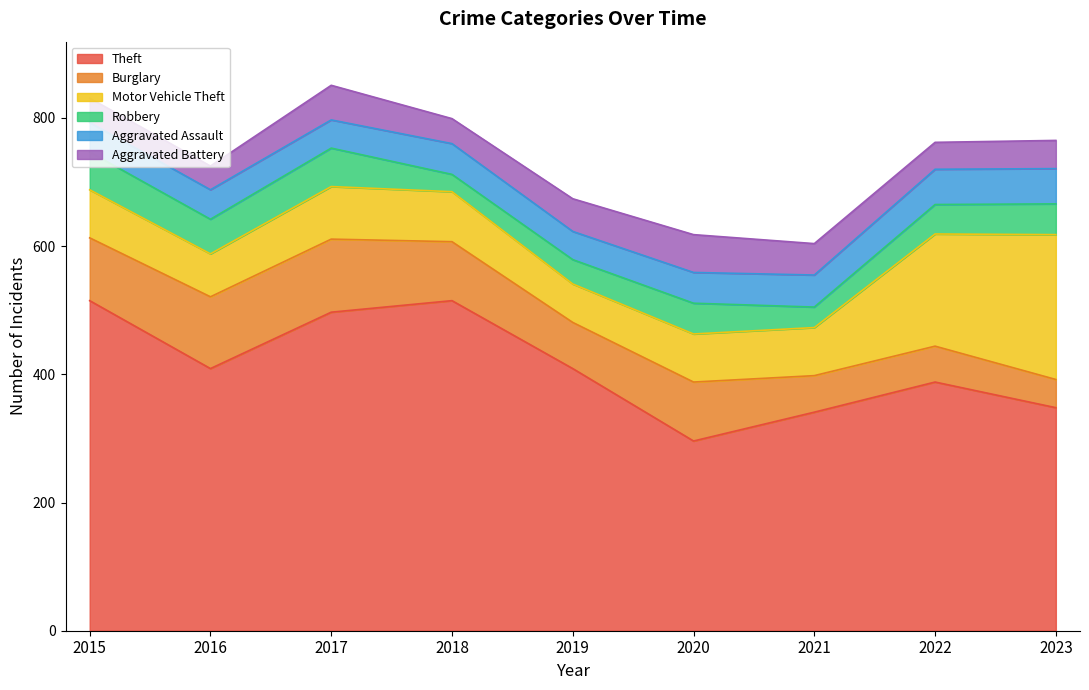

What is the maximum value shown in the chart?

515